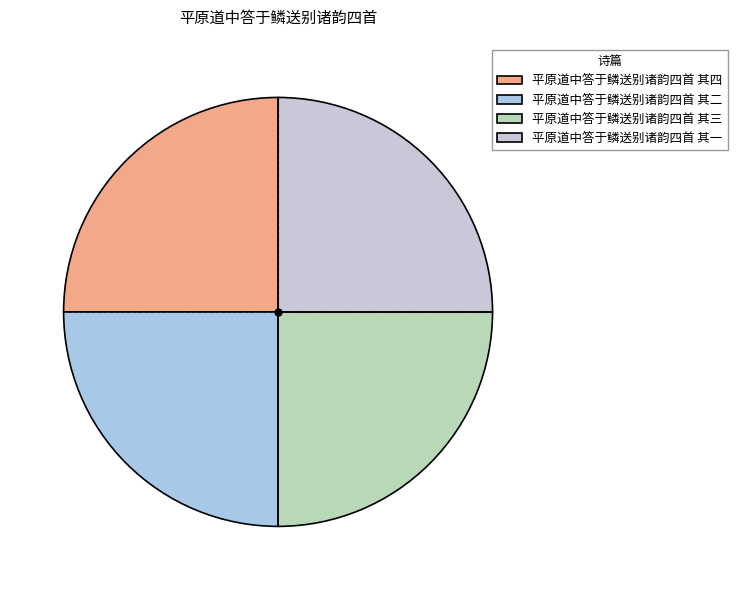

To the nearest percent, what portion does 平原道中答于鳞送别诸韵四首 其四 represent?

25%